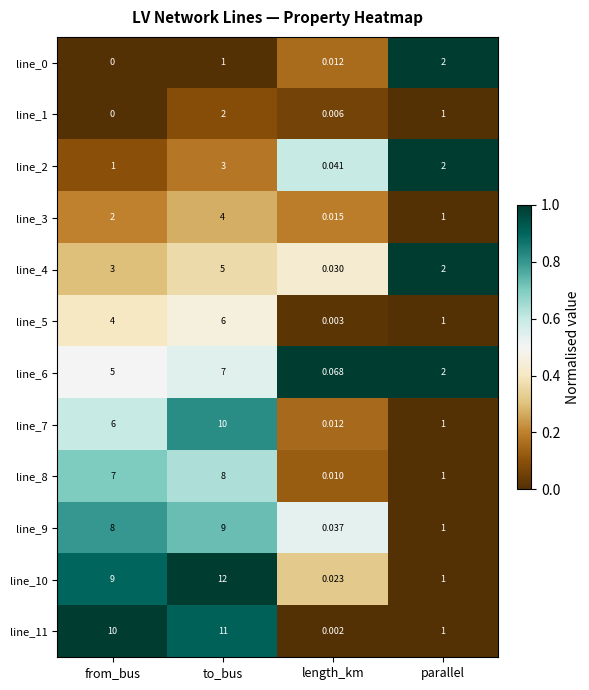

Which series has the largest range (max minus min)?

line_10